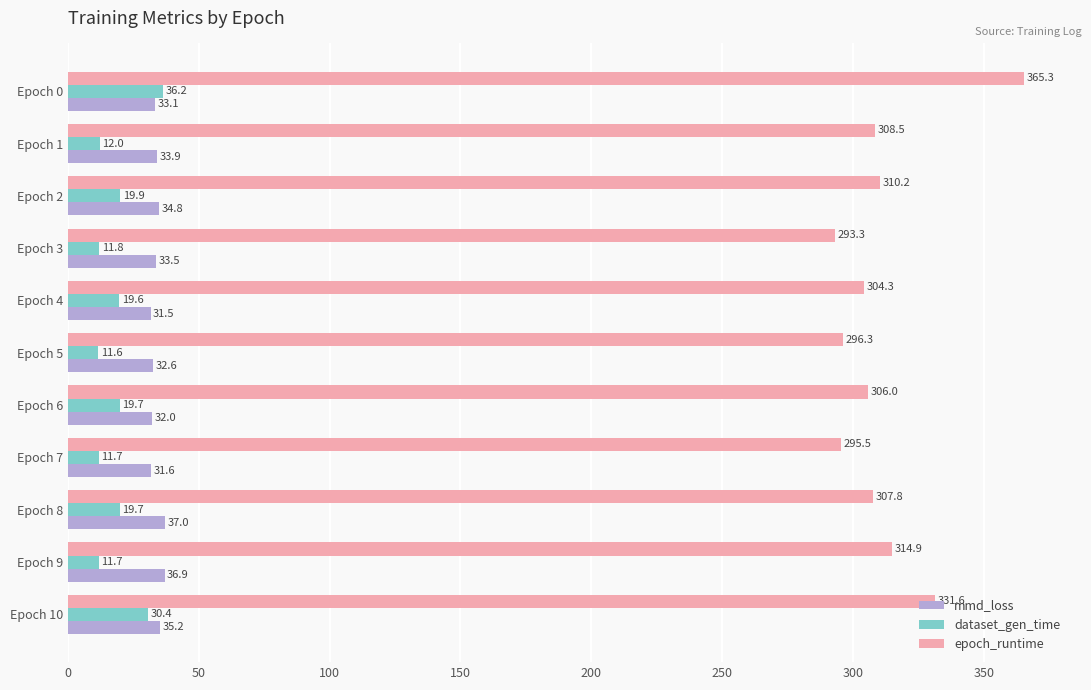

At how many categories does at least one series exceed 48?

11